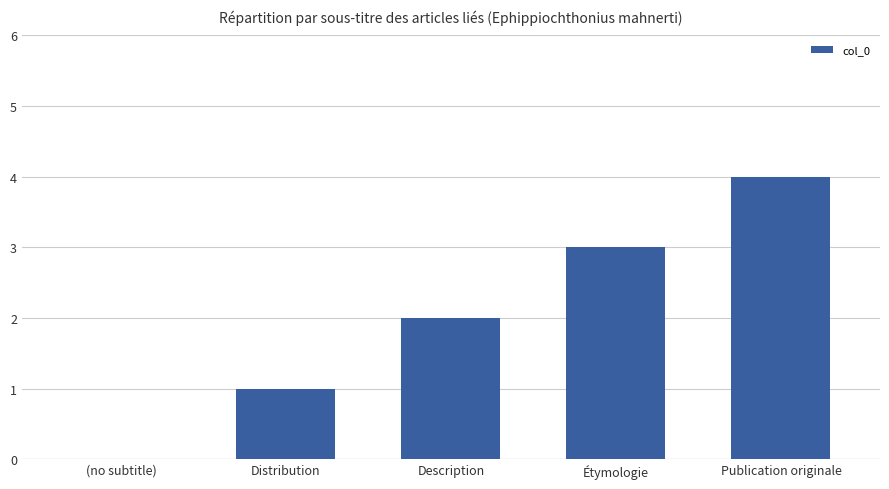

Read the value at Publication originale.

4